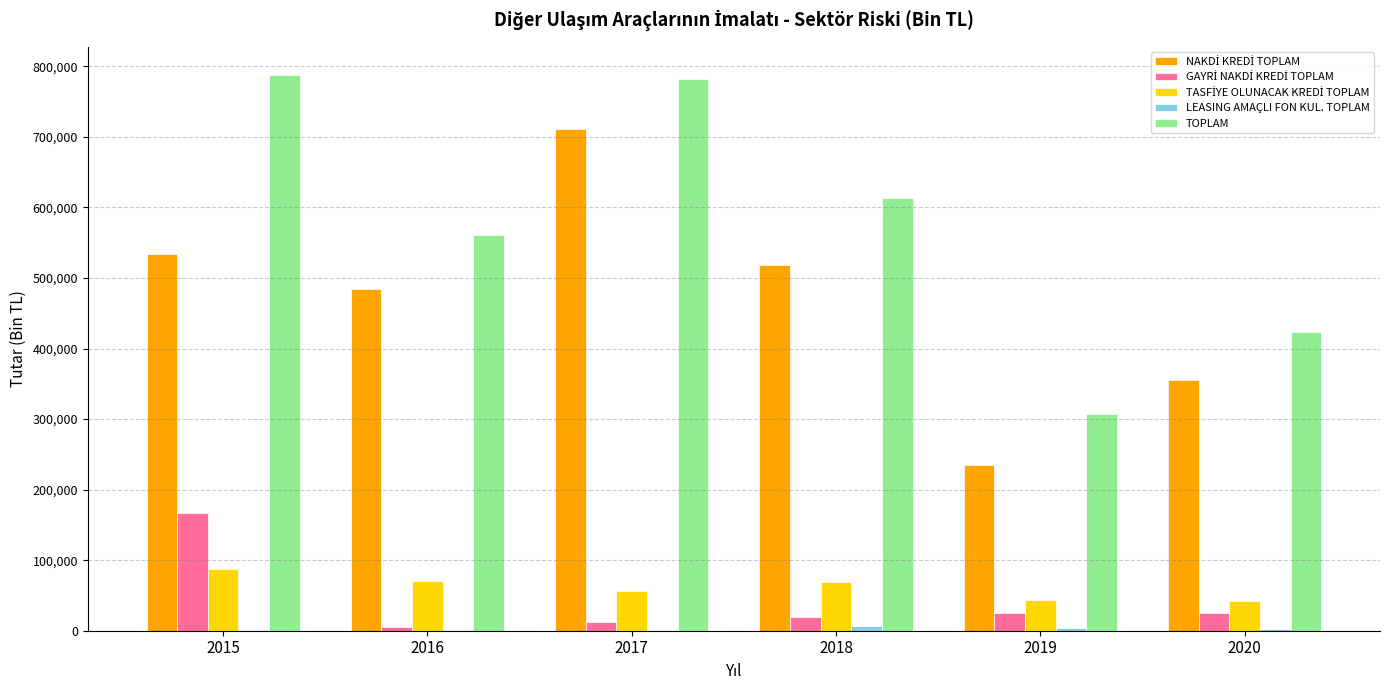

Which series has the largest total across all categories?

TOPLAM